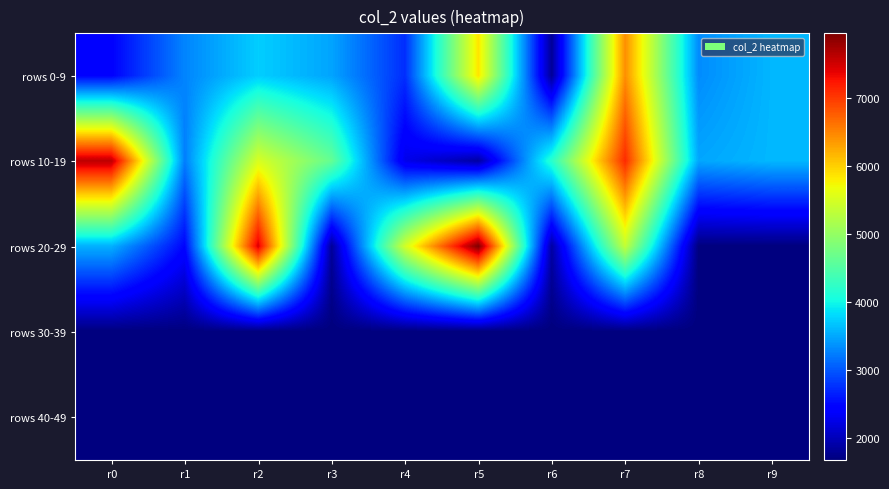

At how many categories does at least one series exceed 1709?

10